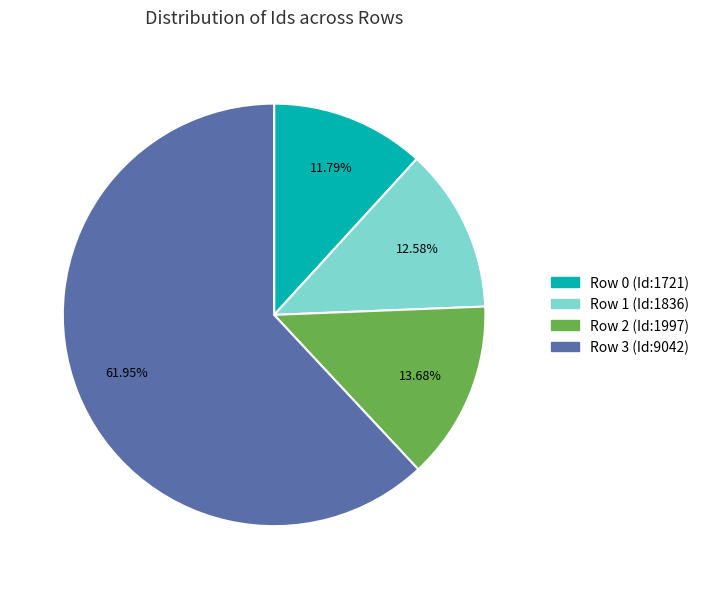

To the nearest percent, what is the average slice percentage?

25%